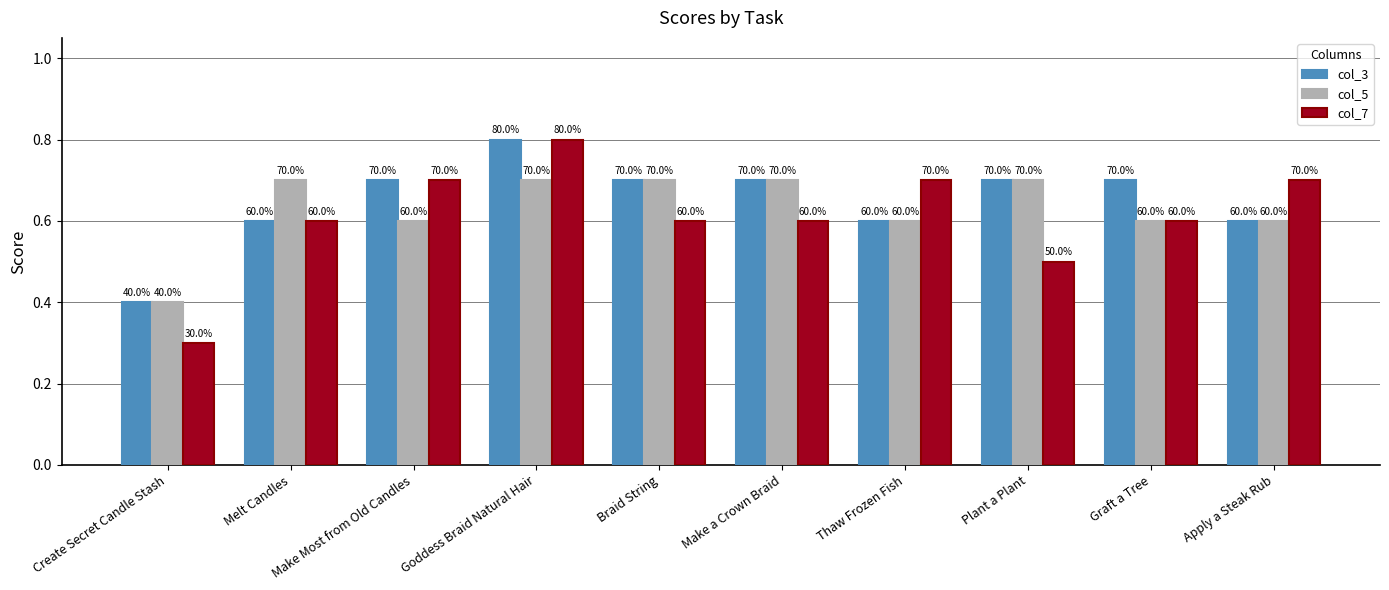

Reading left to right, transcribe all the data shown in this chart.

col_3: 0.4	0.6	0.7	0.8	0.7	0.7	0.6	0.7	0.7	0.6
col_5: 0.4	0.7	0.6	0.7	0.7	0.7	0.6	0.7	0.6	0.6
col_7: 0.3	0.6	0.7	0.8	0.6	0.6	0.7	0.5	0.6	0.7